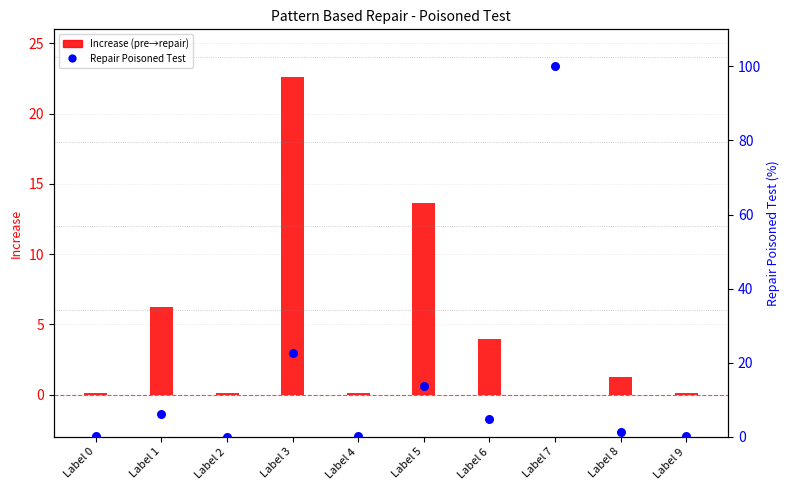

Which series has the largest total across all categories?

Repair Poisoned Test